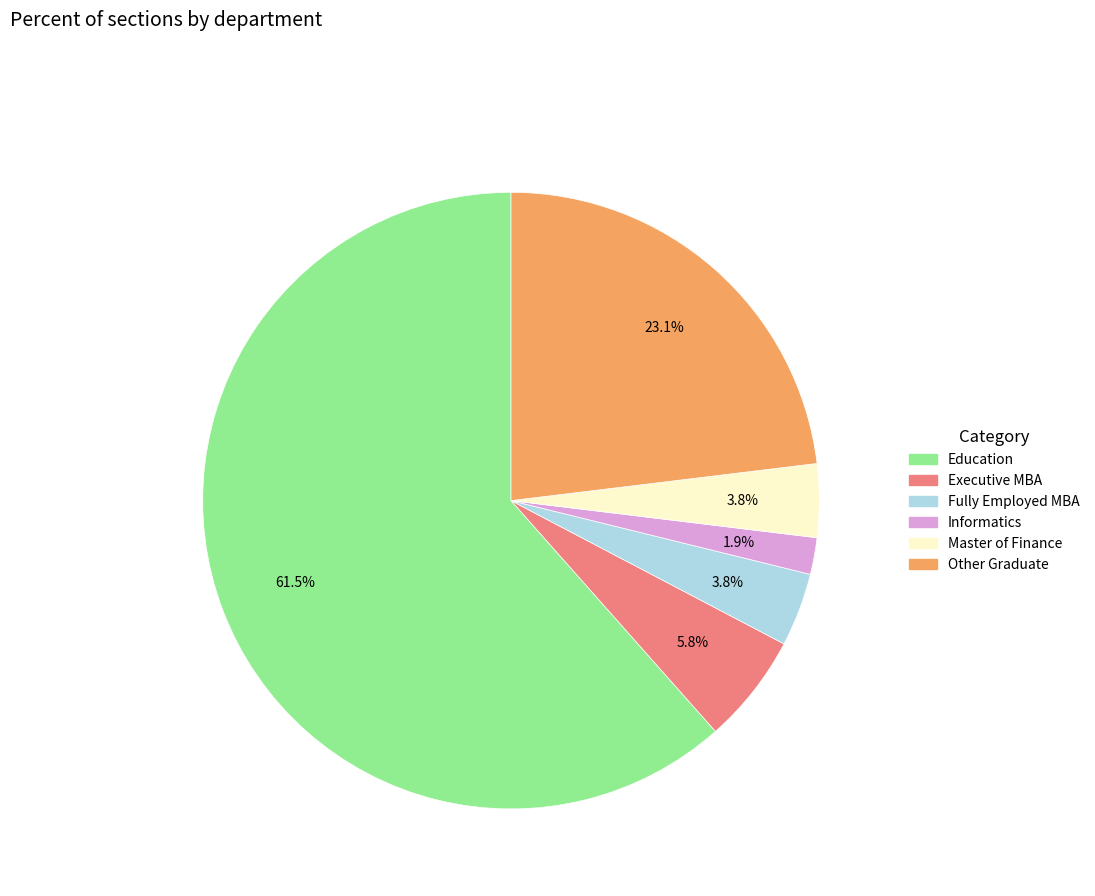

Which slice is the largest?

Education